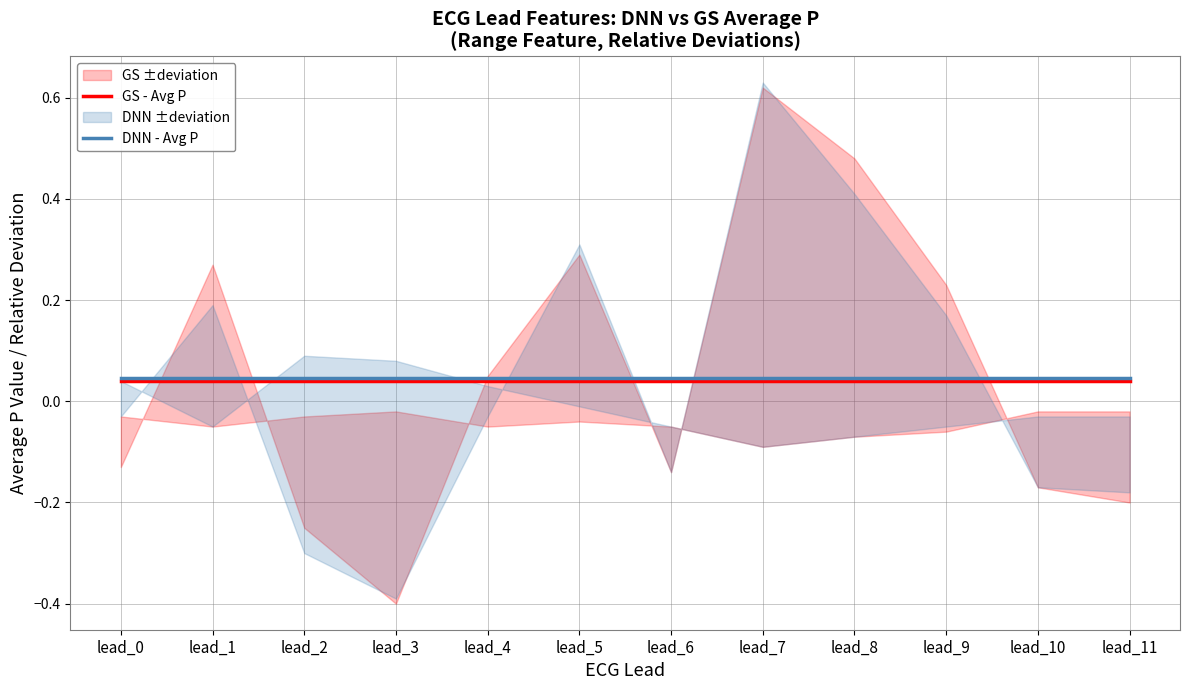

Count the number of categories in the chart.

12